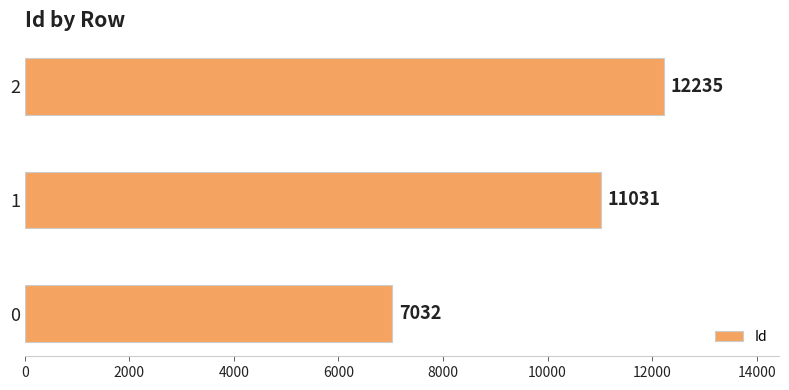

Count the values in the range 7032 to 12235.

3